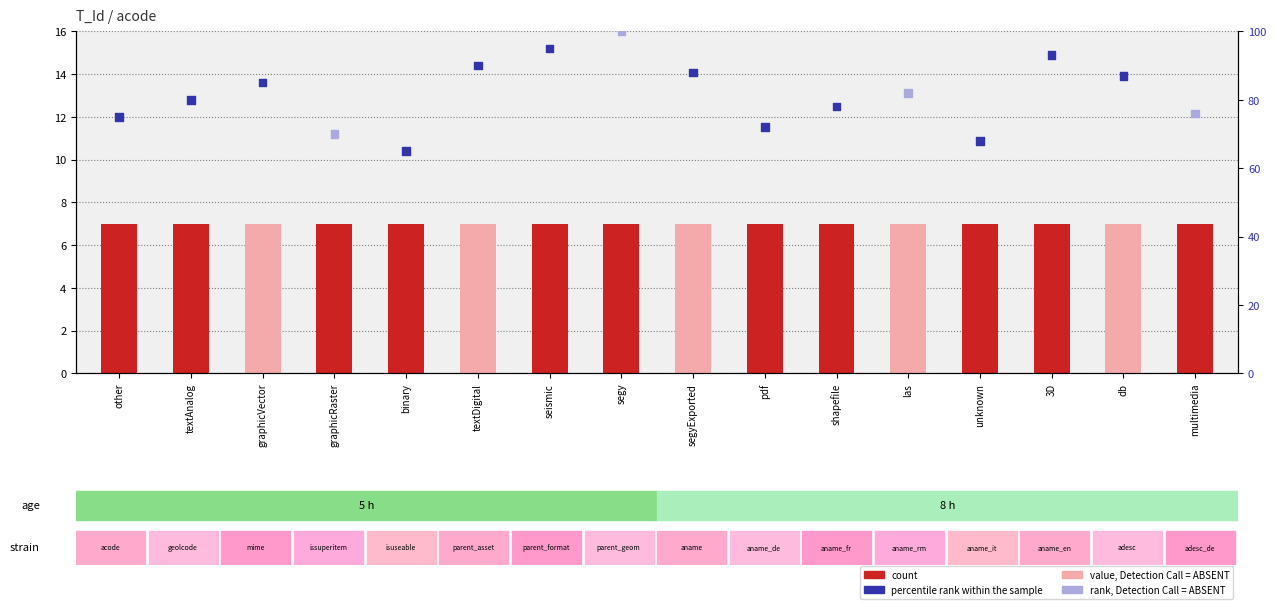

Which series contains the lowest Y value?

count